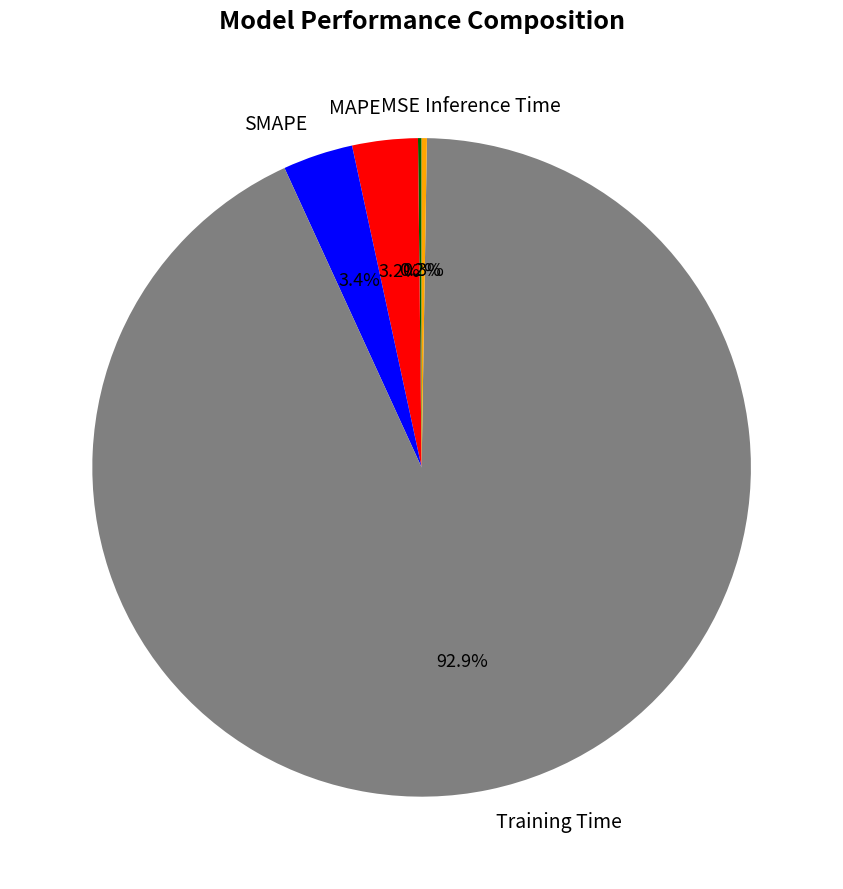

What percentage is NOT represented by Training Time?

7.1%